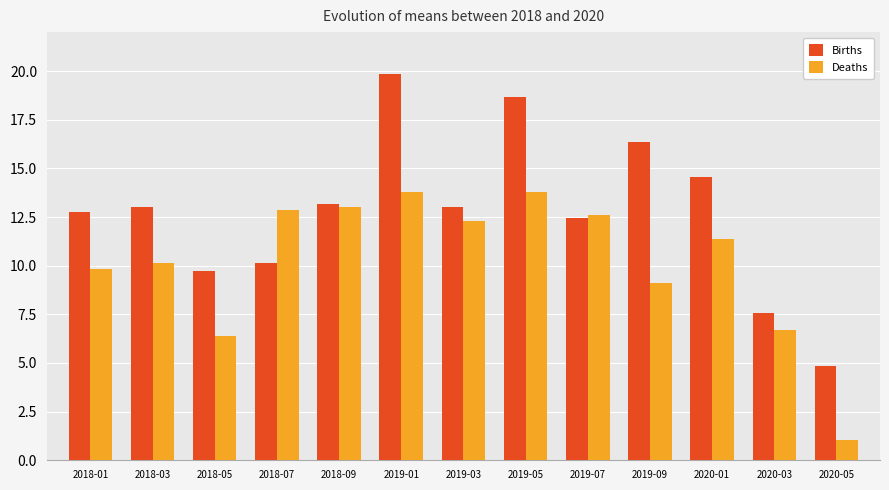

At how many categories does at least one series exceed 11?

10